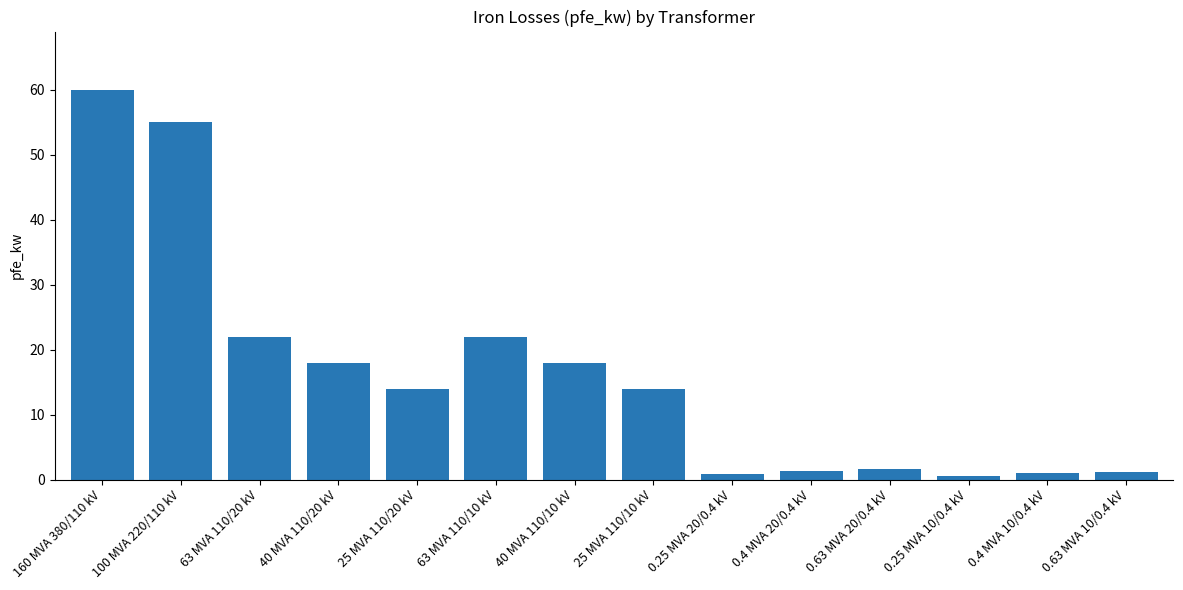

What is the label of the 9th bar from the right?

63 MVA 110/10 kV